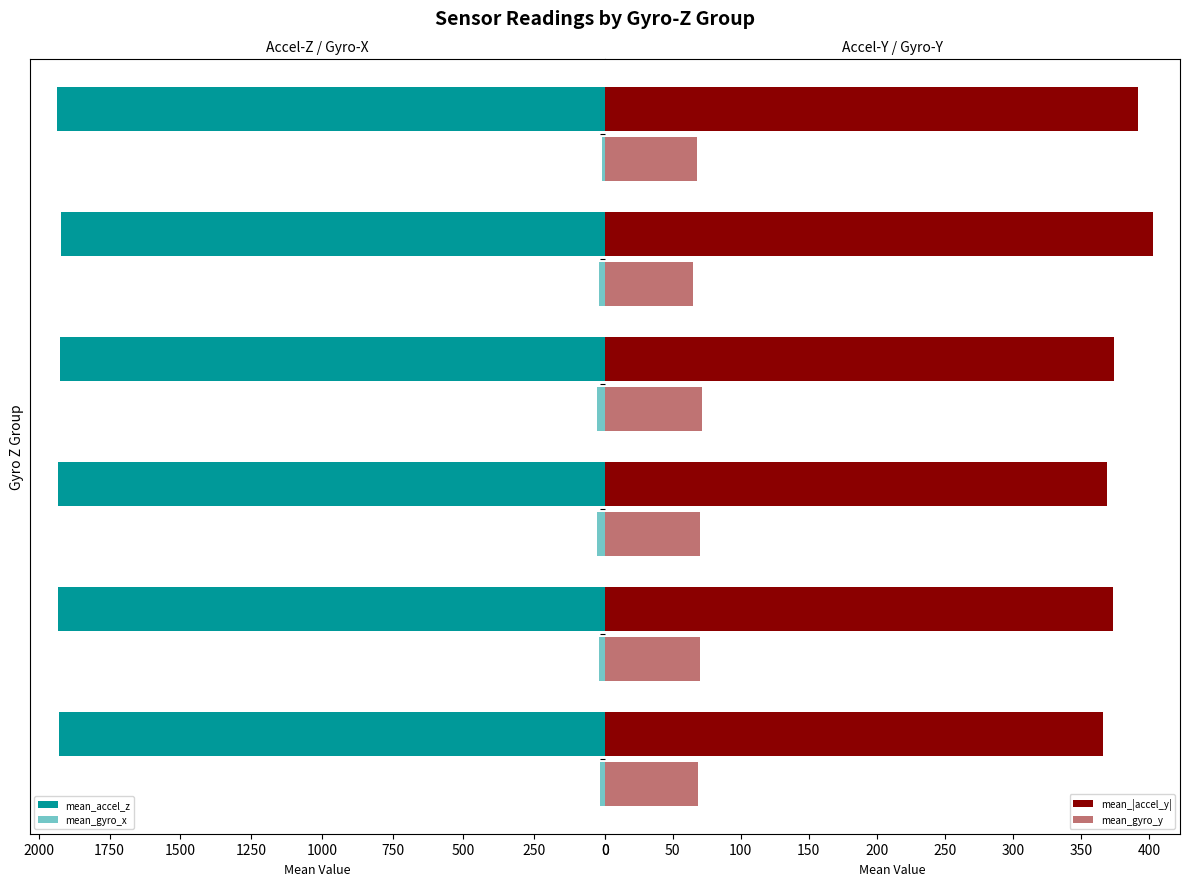

The mean_|accel_y| series shows 591.5 at -1. True or false?

False